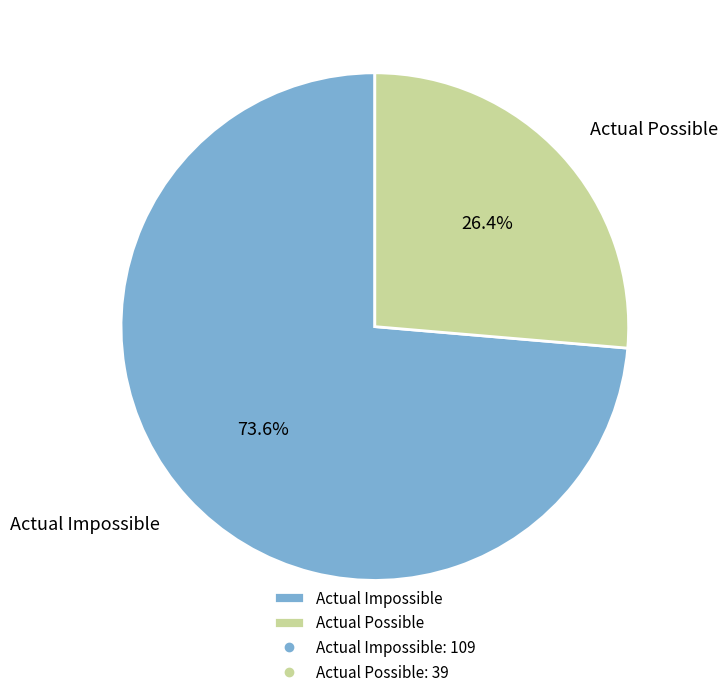

The Actual Impossible slice represents 61% of the pie. True or false?

False